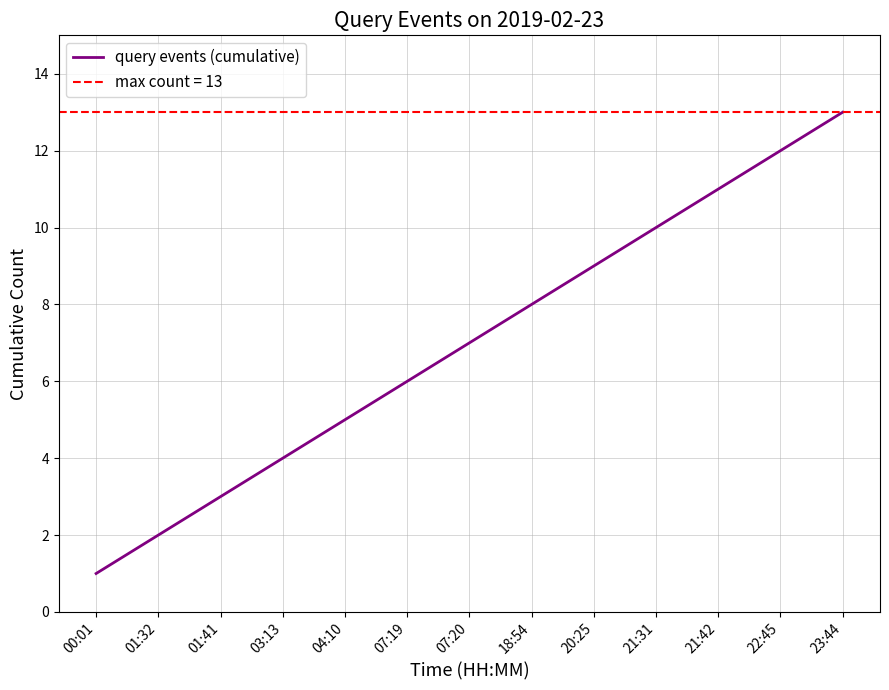

Does the chart display data point markers on the line(s)?

No